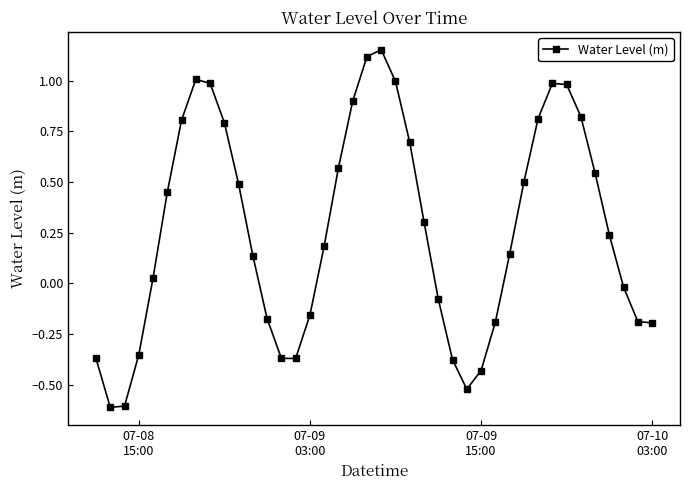

What is the difference between the maximum and minimum values?

1.8